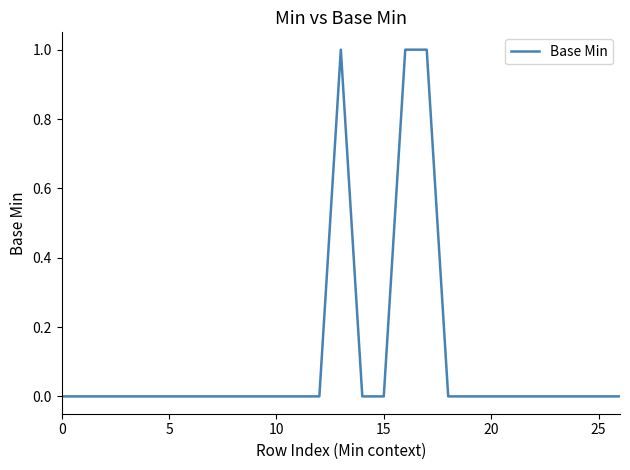

What is the greatest value displayed?

1